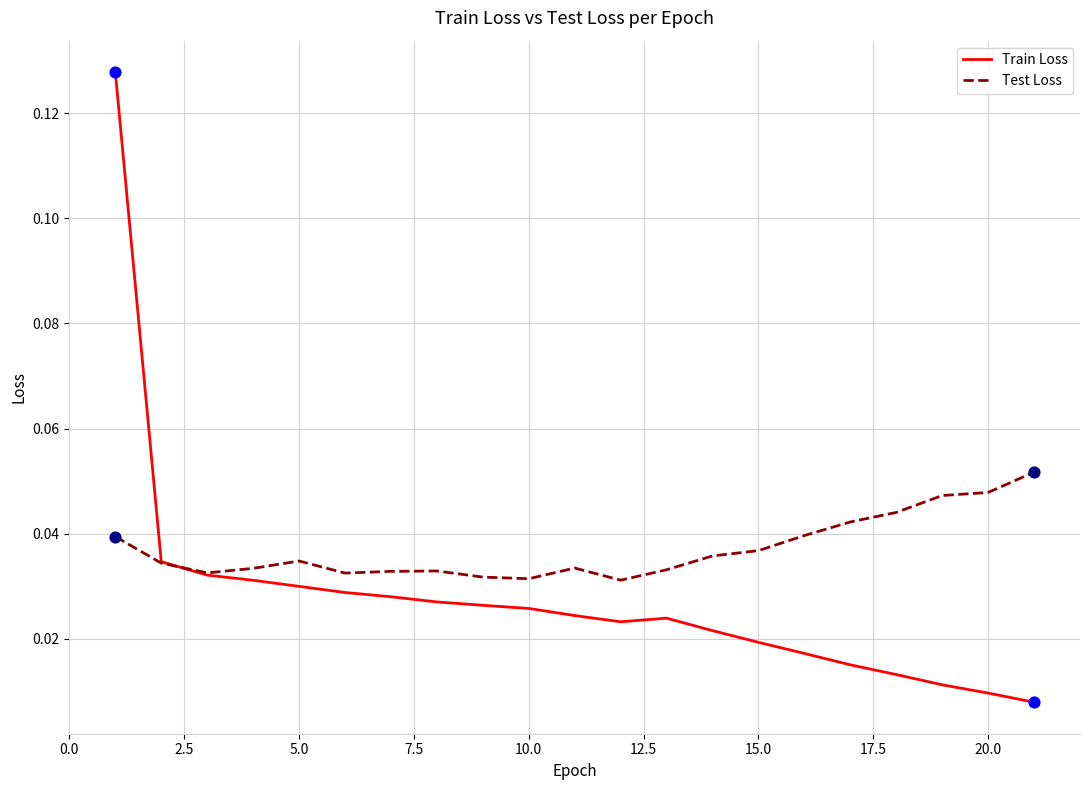

Which series has the largest range (max minus min)?

Train Loss